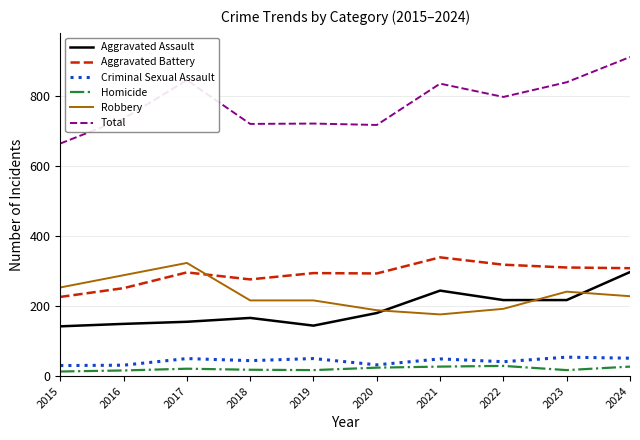

What is the approximate value of Criminal Sexual Assault at 2022?

41